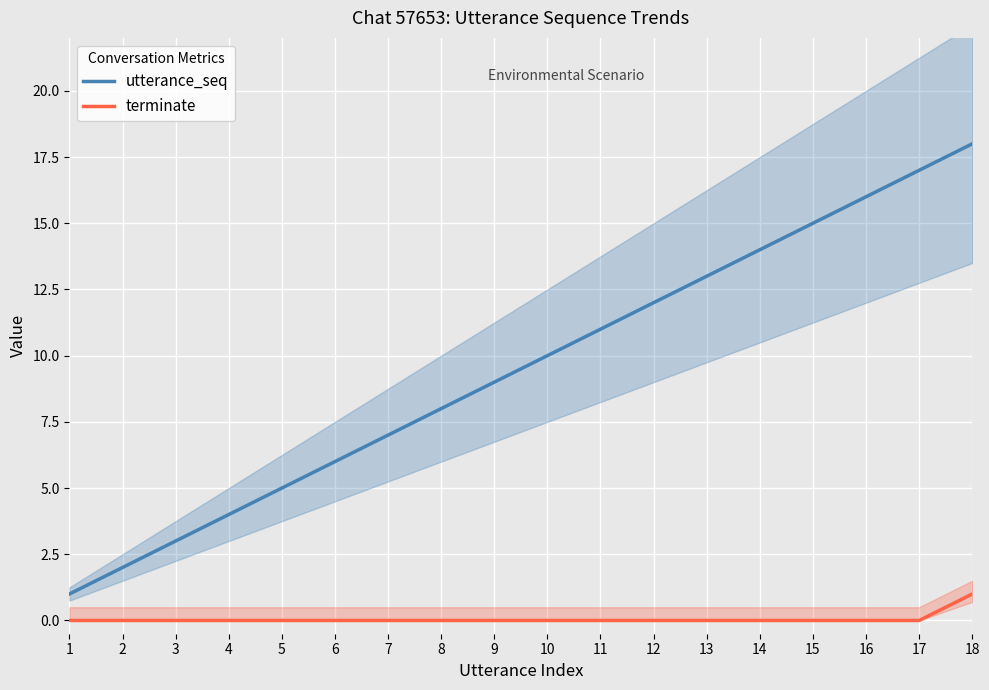

What is the spread (max minus min) of values at 11?

11